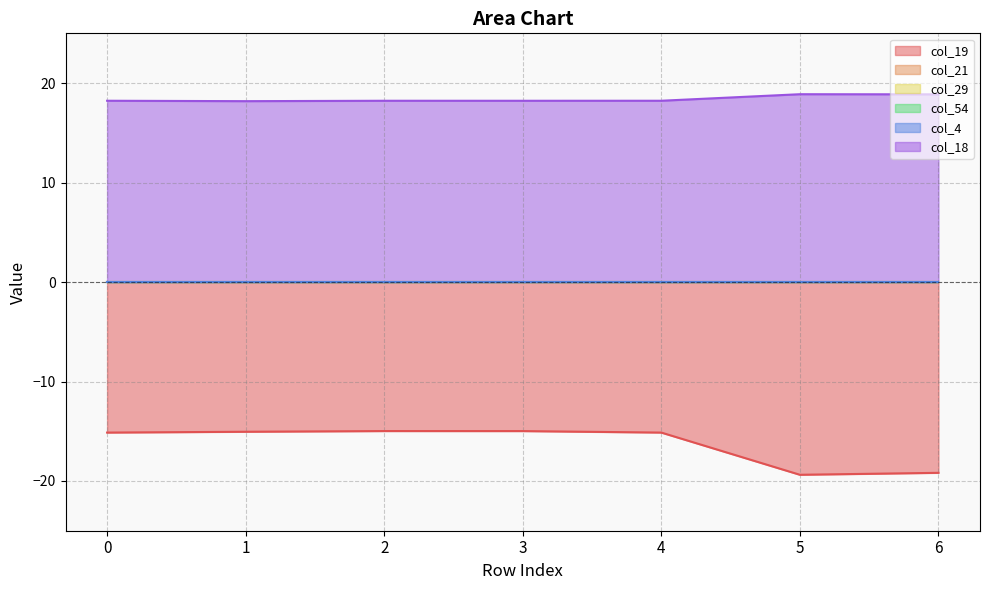

How many col_18 values are between 18 and 19?

7